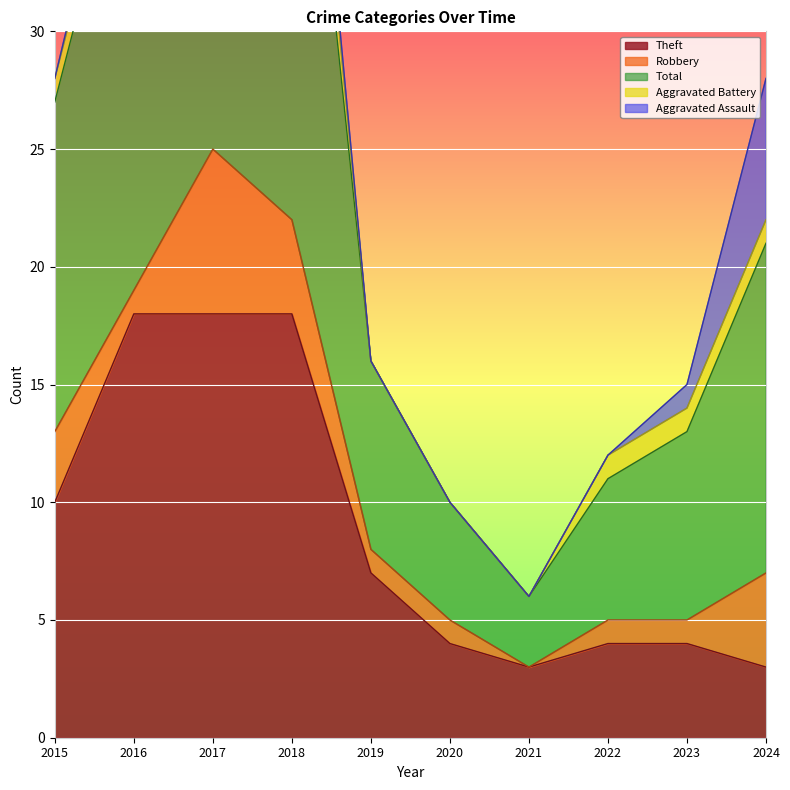

What is the highest value of the Theft series?

18